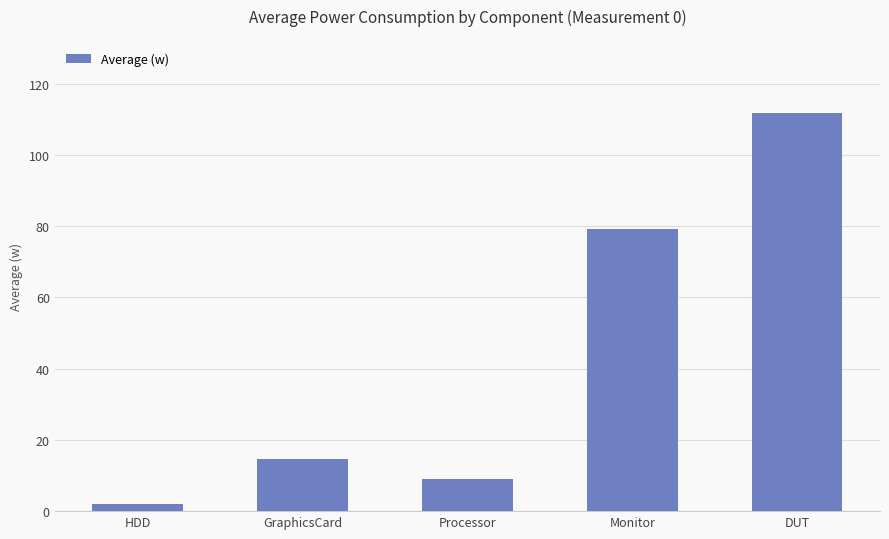

List the labels in order of value, smallest first.

HDD, Processor, GraphicsCard, Monitor, DUT